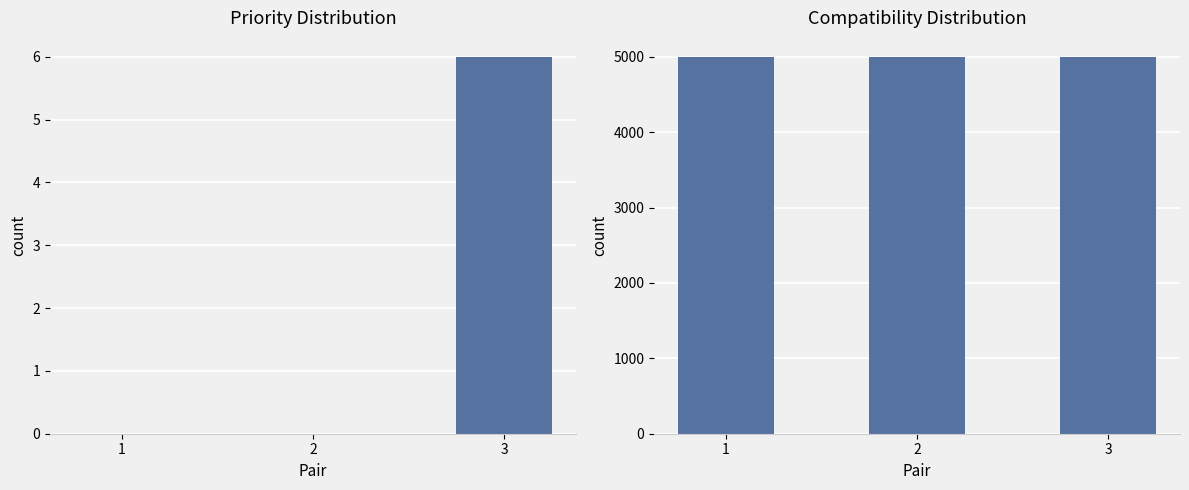

Rank the series by their average value, from highest to lowest.

Compatibility, Priority